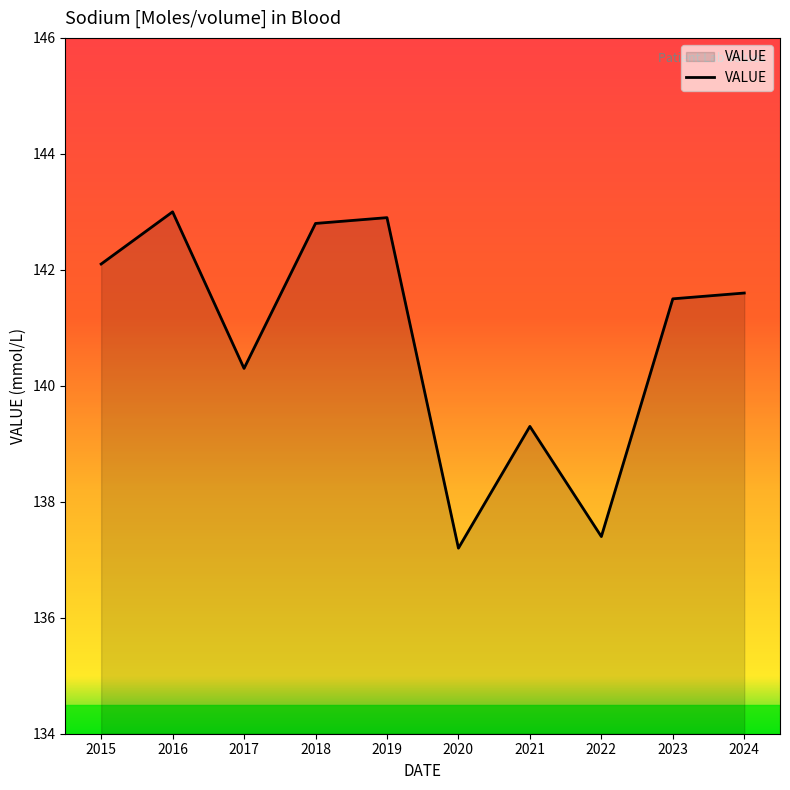

Reading left to right, what are all the values shown in this chart?

2015=142.1	2016=143.0	2017=140.3	2018=142.8	2019=142.9	2020=137.2	2021=139.3	2022=137.4	2023=141.5	2024=141.6